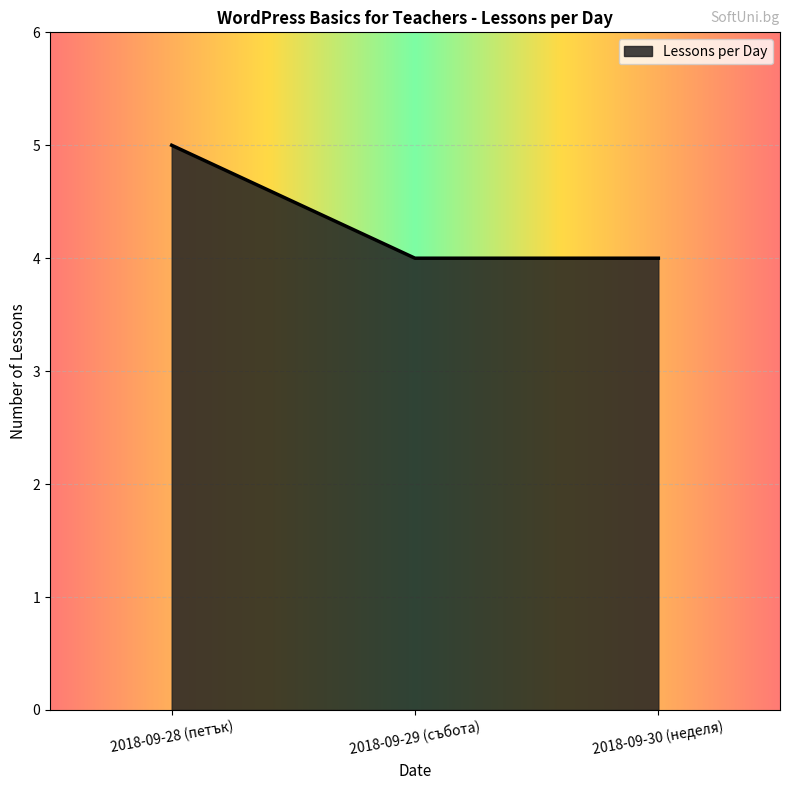

True or false: the data shows 5 at 2018-09-28 (петък).

True